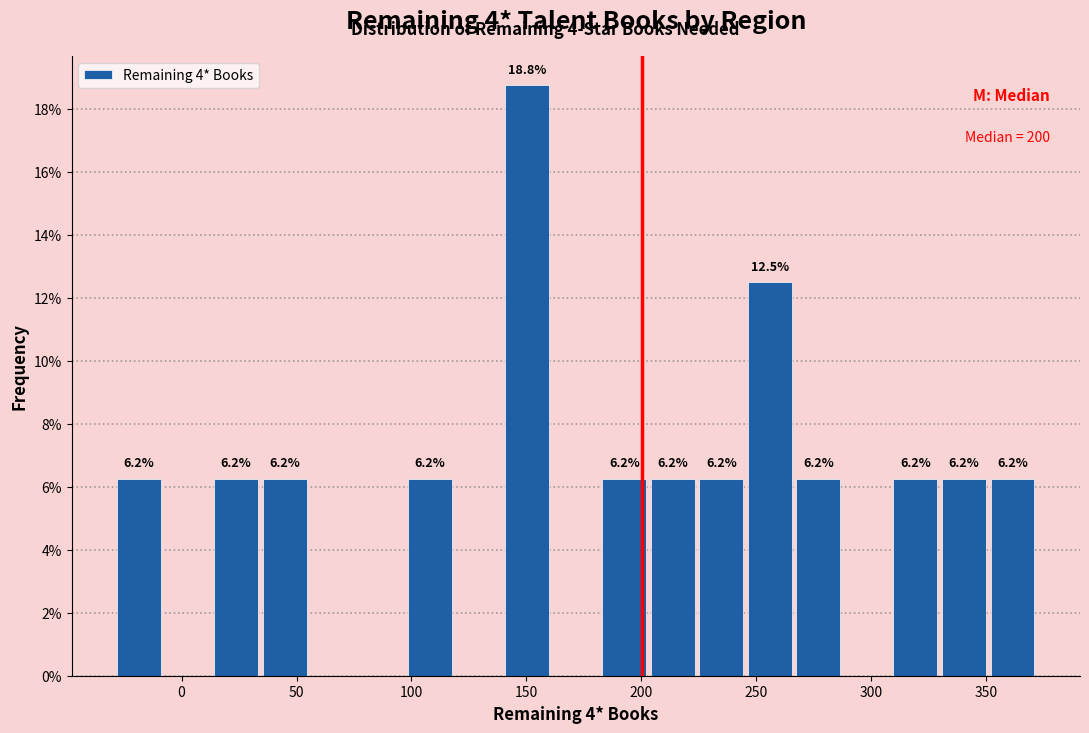

Over which range of the x-axis is the bar tallest?

140 to 160